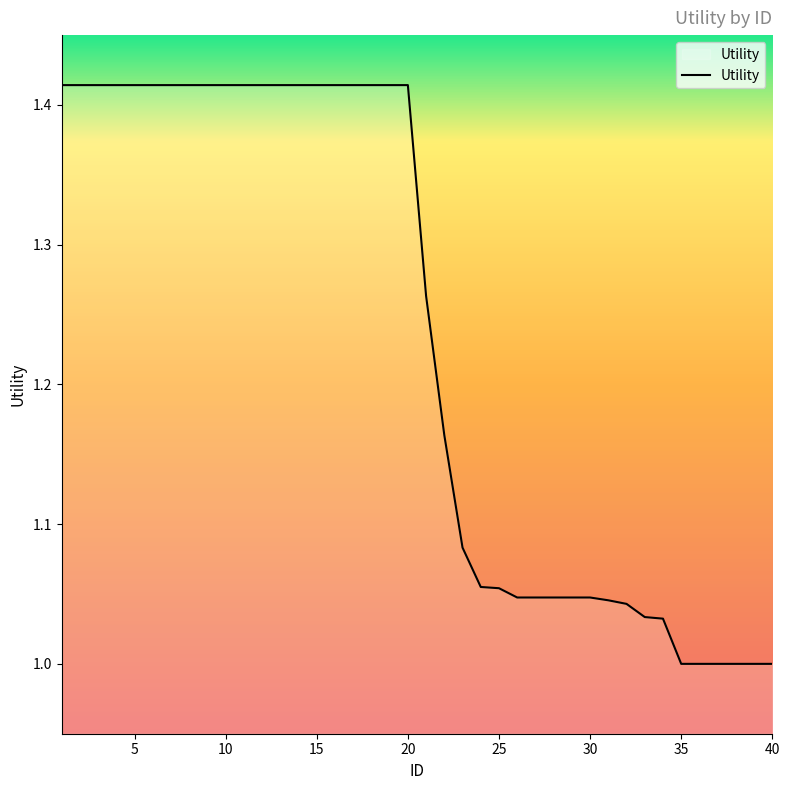

What is the value of the 27th point from the left?

1.0